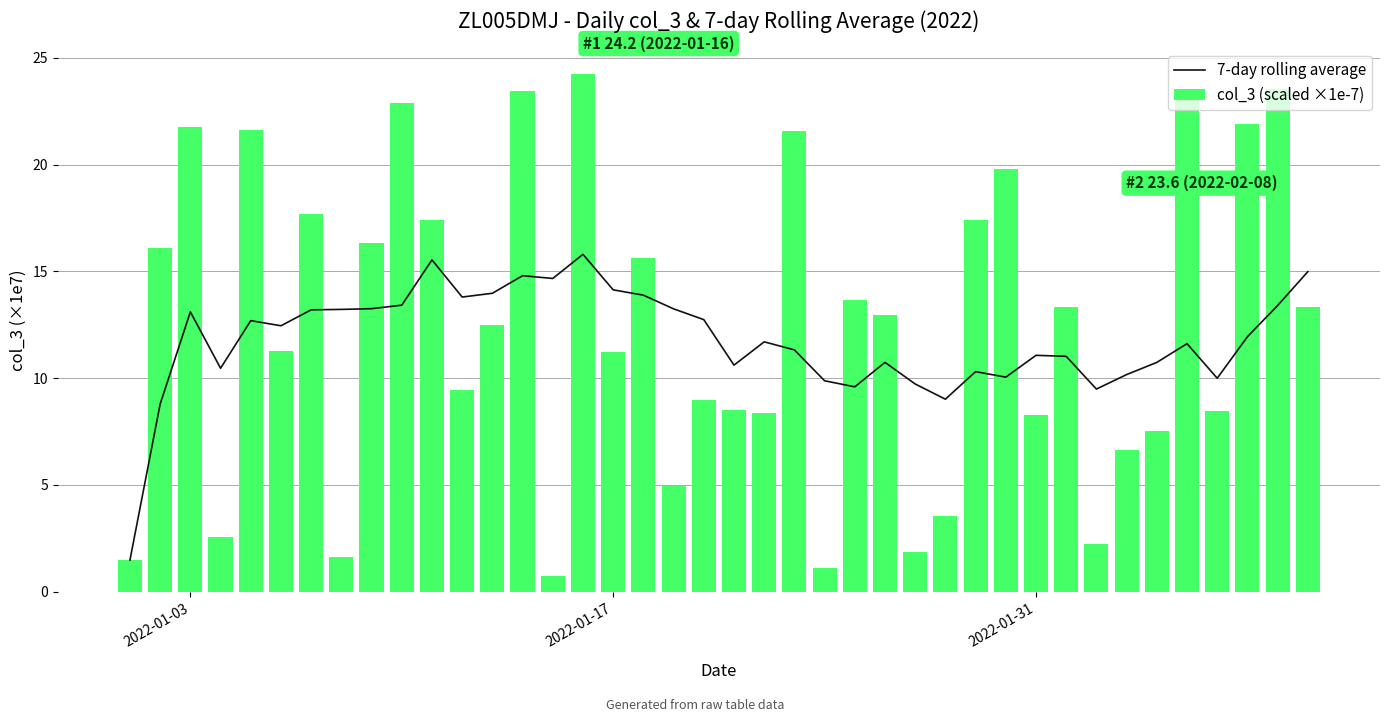

Which series has the widest spread of values?

col_3 (scaled ×1e-7)